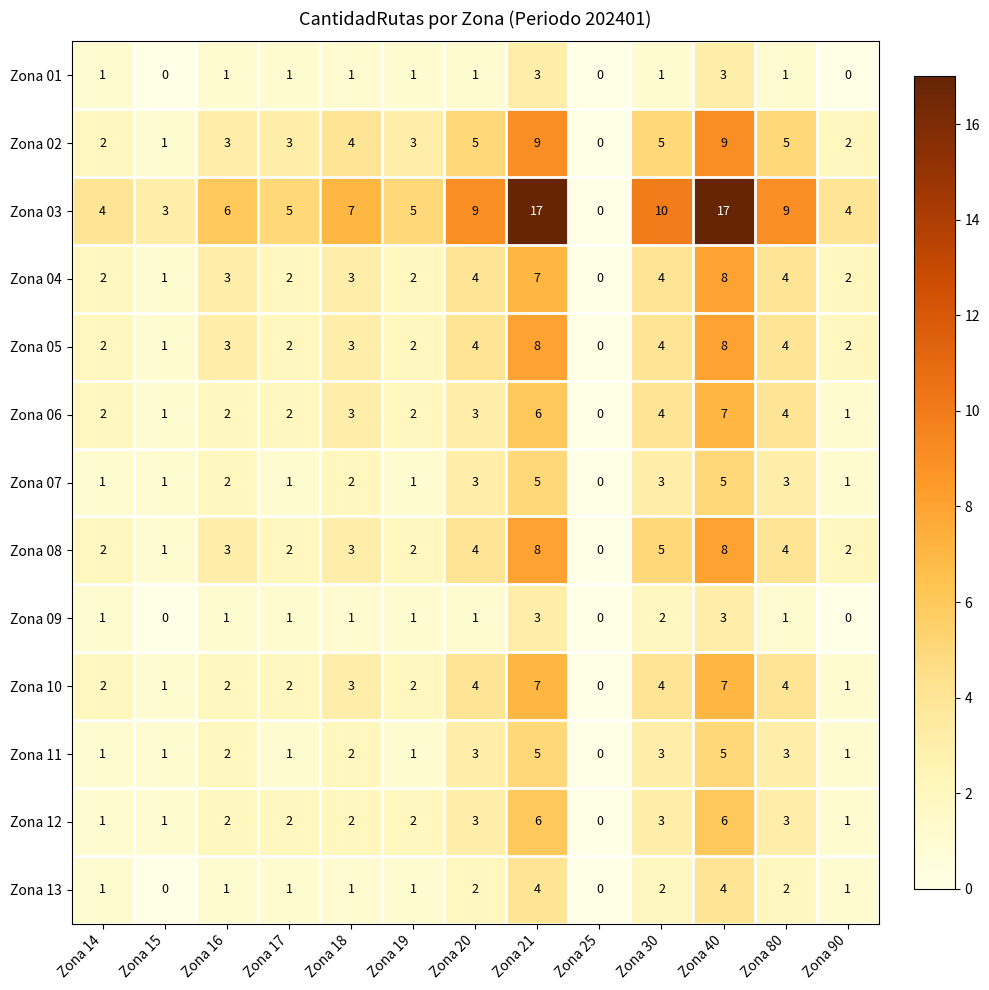

What is the difference between the Zona 07 values at Zona 15 and Zona 40?

4